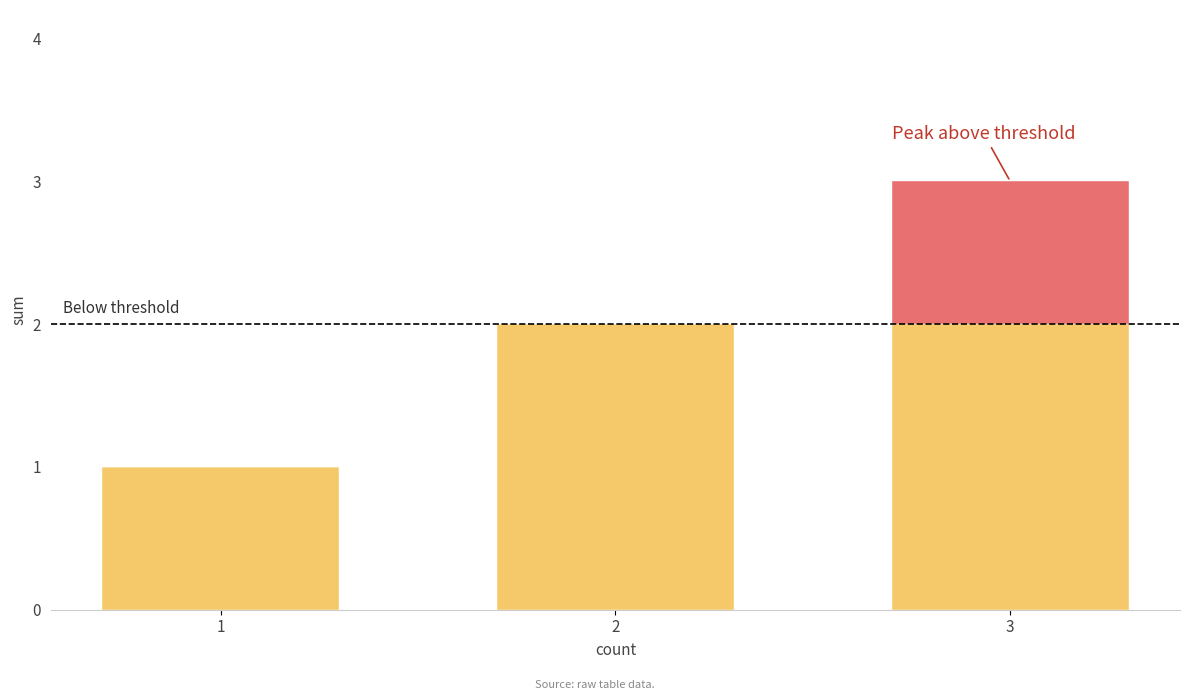

Count the sum values in the range 1 to 3.

3